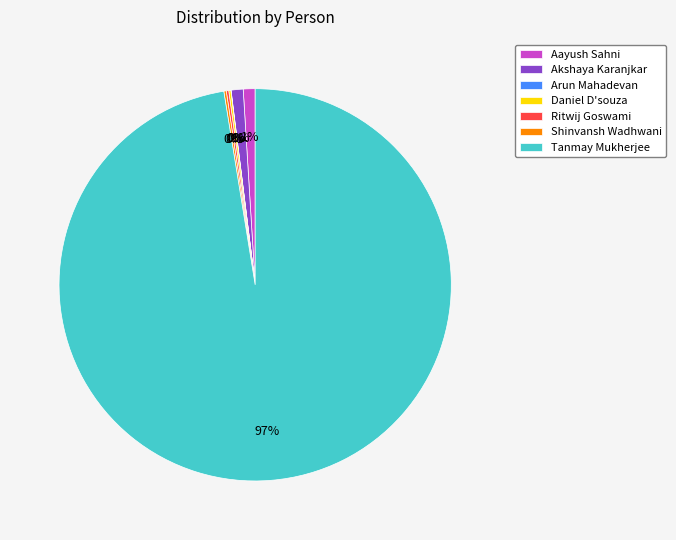

To the nearest percent, what is the average slice percentage?

14%